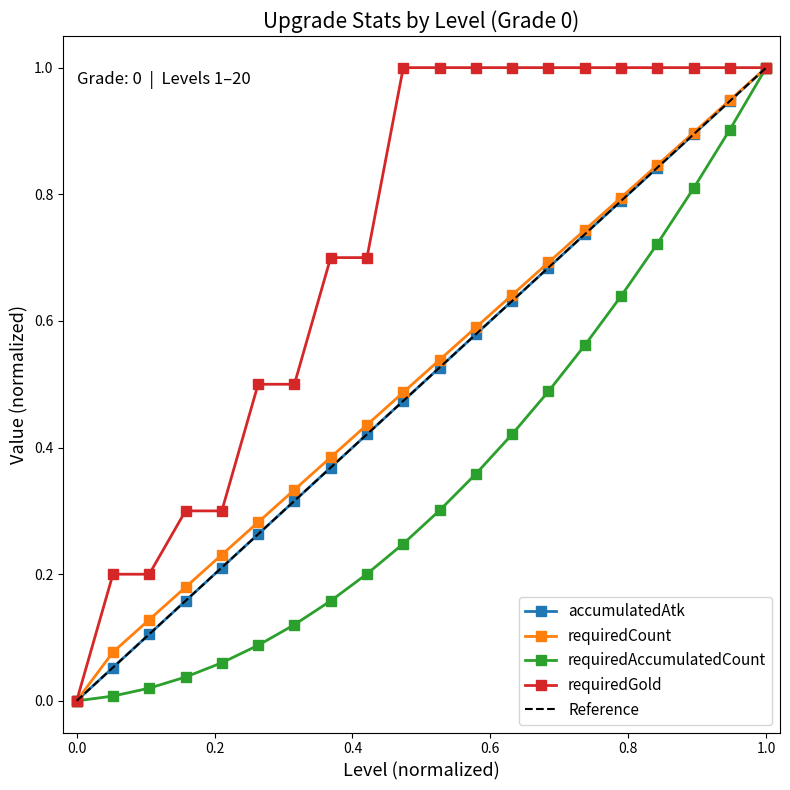

True or false: requiredGold has a value of 0.2 at 6.

False